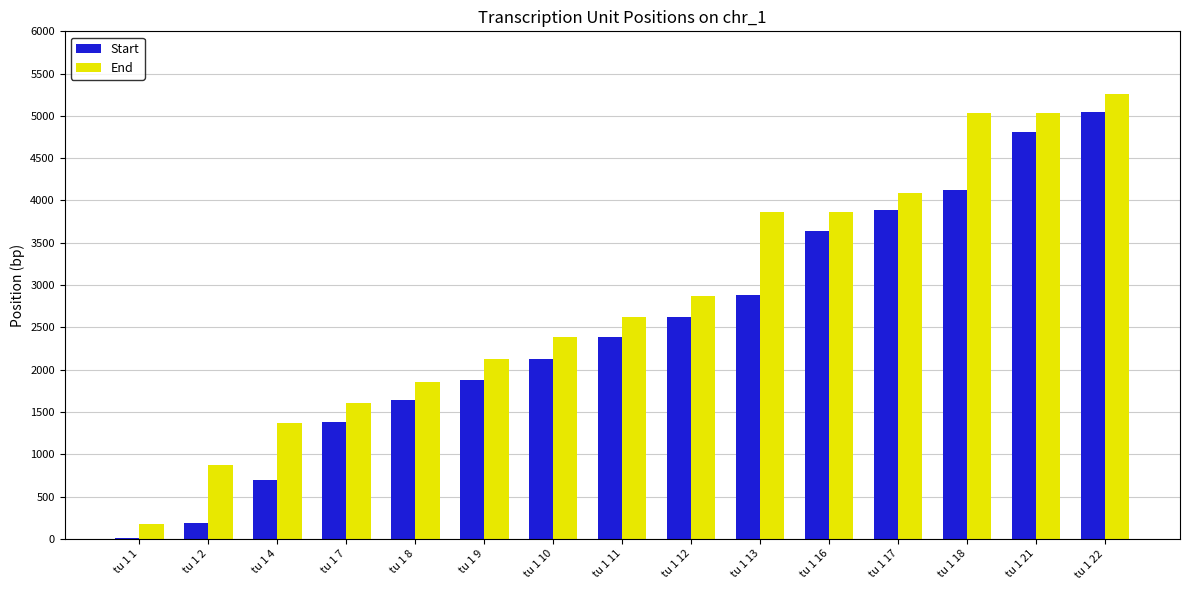

The value of Start at tu 1 16 is 3644. True or false?

True